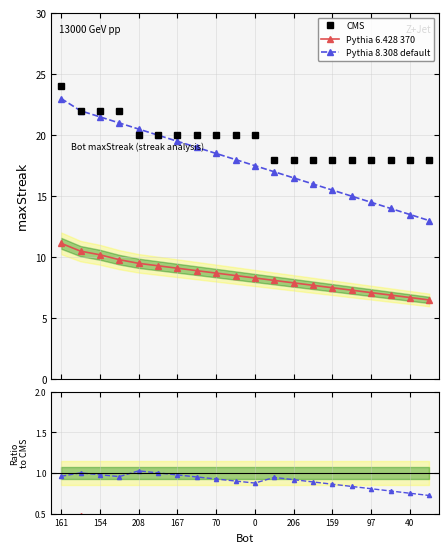

True or false: Pythia 8.308 default and CMS intersect in this chart.

False